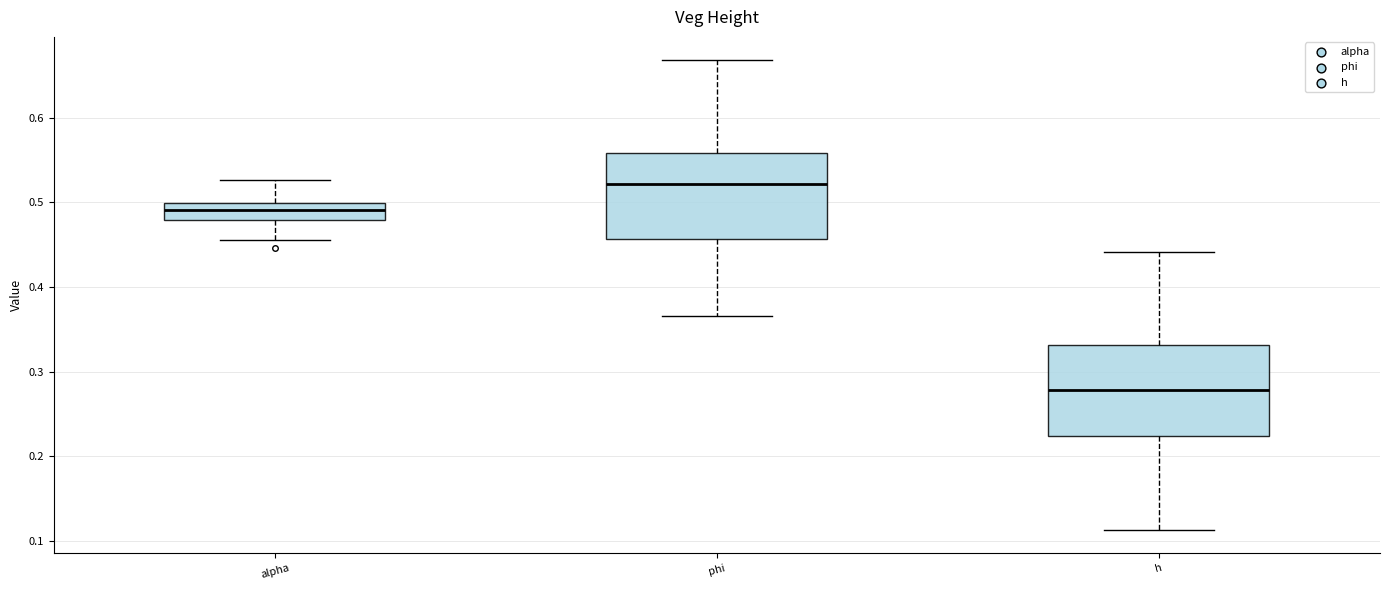

Reading left to right, read every box against the y-axis: the position of its median line, the range the box covers, and the ends of its whiskers. The values are not printed on the chart, so give them approximately, as read against the axis.

alpha: median 0.49, box 0.48 to 0.50, whiskers 0.46 to 0.53
phi: median 0.52, box 0.46 to 0.56, whiskers 0.37 to 0.67
h: median 0.28, box 0.22 to 0.33, whiskers 0.11 to 0.44